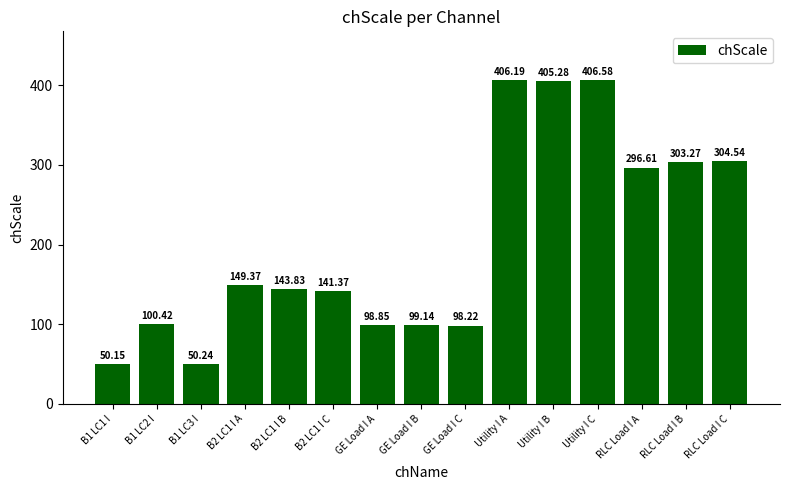

What is the greatest value displayed?

406.6